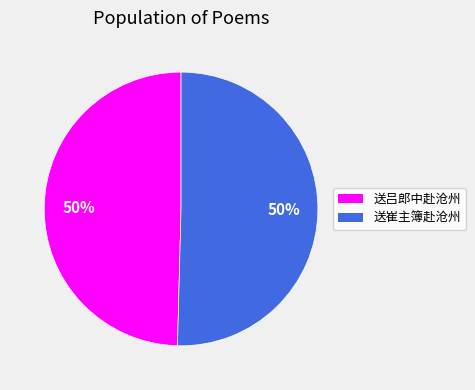

To the nearest percent, what percentage of the pie is 送吕郎中赴沧州?

50%